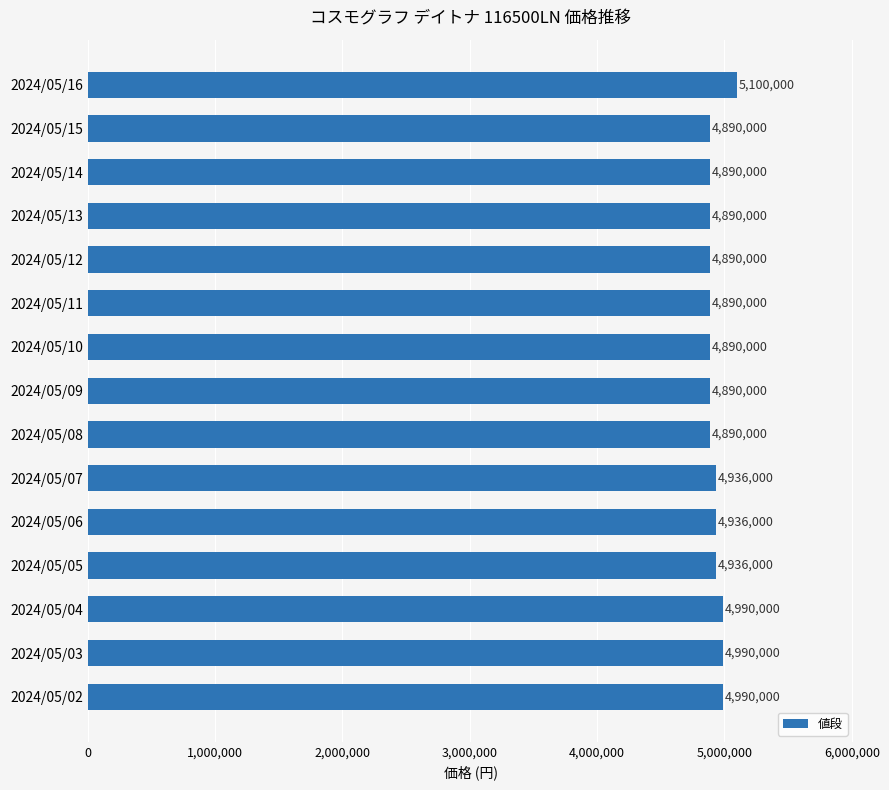

What is the sum of all values?

73998000